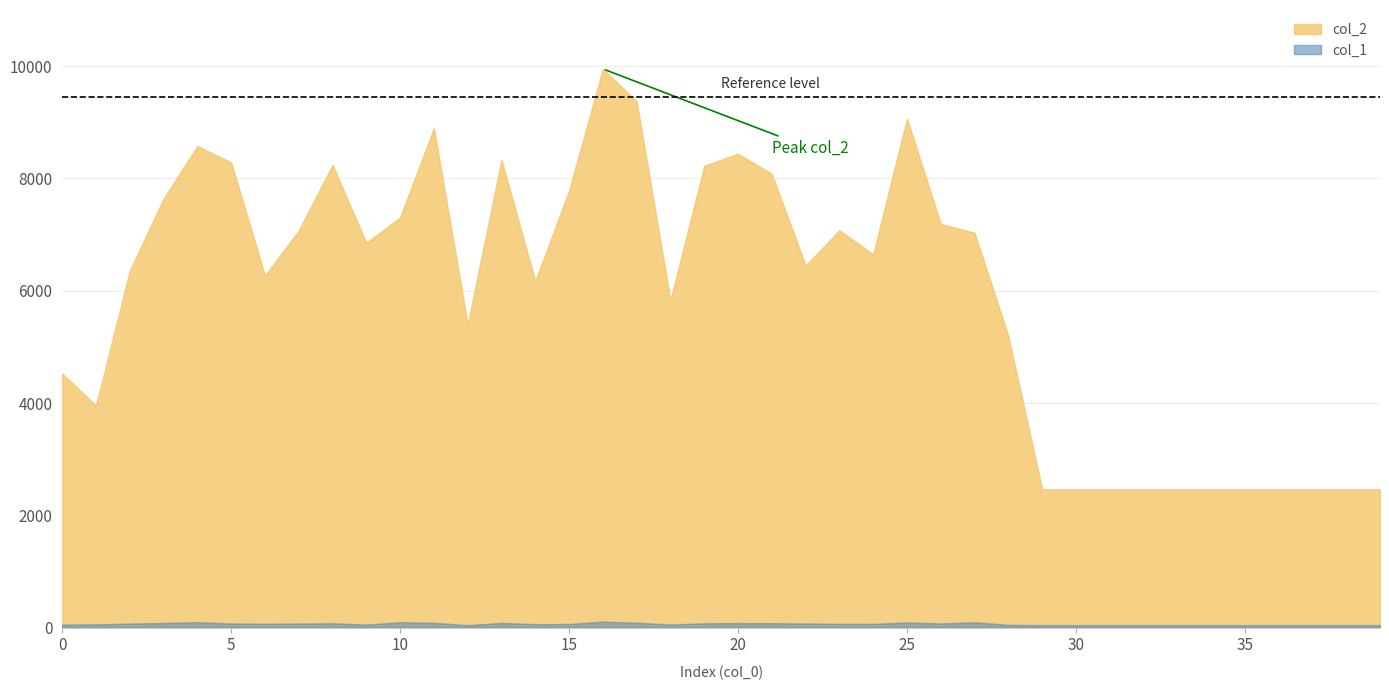

Reading right to left, transcribe all the data shown in this chart.

col_2: 2464	2464	2464	2464	2464	2464	2464	2464	2464	2464	2464	5195	7032	7193	9066	6646	7078	6447	8081	8441	8225	5829	9373	9951	7782	6168	8331	5401	8898	7306	6855	8240	7073	6270	8284	8577	7643	6357	3956	4523
col_1: 44	44	44	44	44	44	44	44	44	44	44	49	95	74	92	66	67	73	78	80	76	55	87	107	64	61	83	44	85	97	53	77	72	68	73	97	82	72	57	54